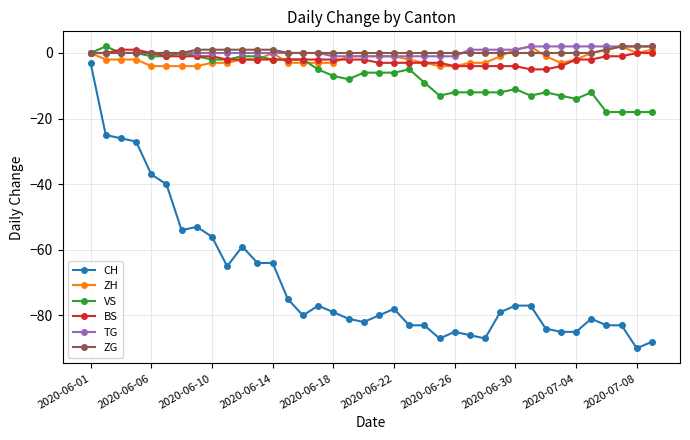

What is the difference between the maximum and minimum values in the ZG series?

2